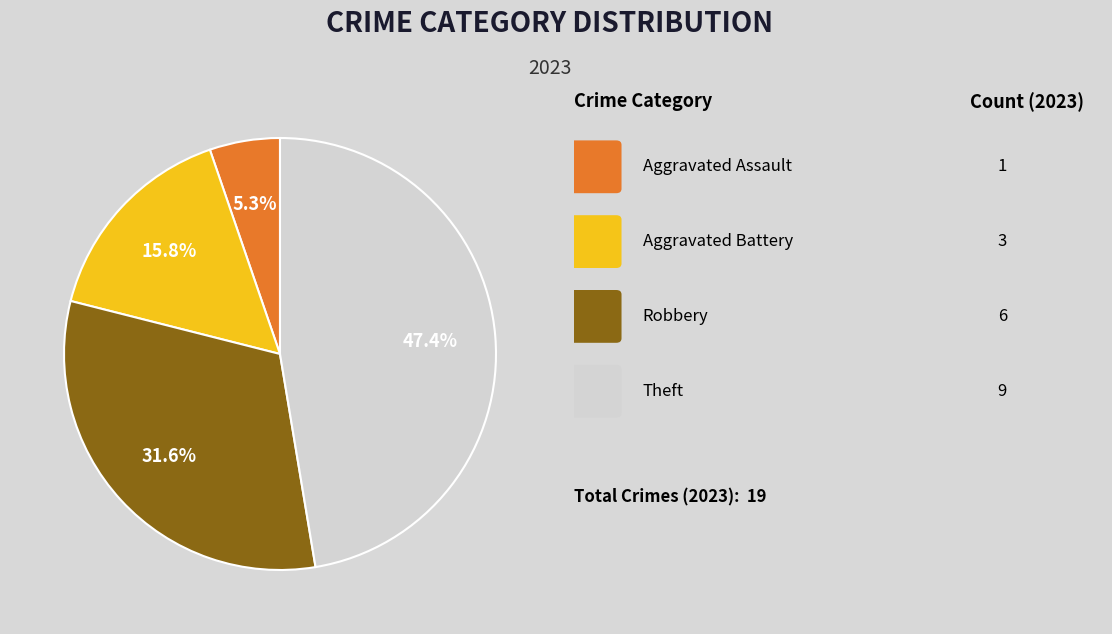

Is there any slice that represents more than half of the pie?

No